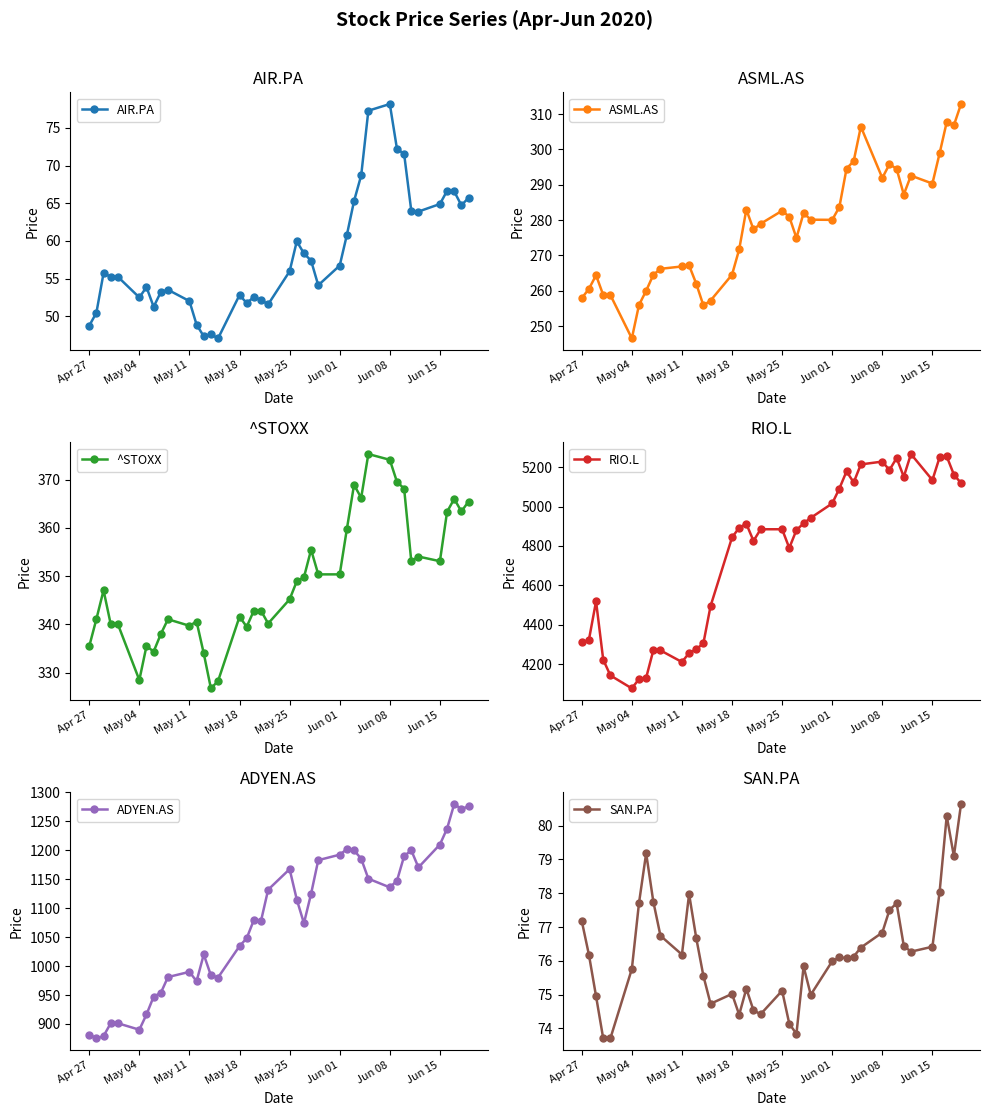

How many interior local valleys does the ASML.AS series have?

9